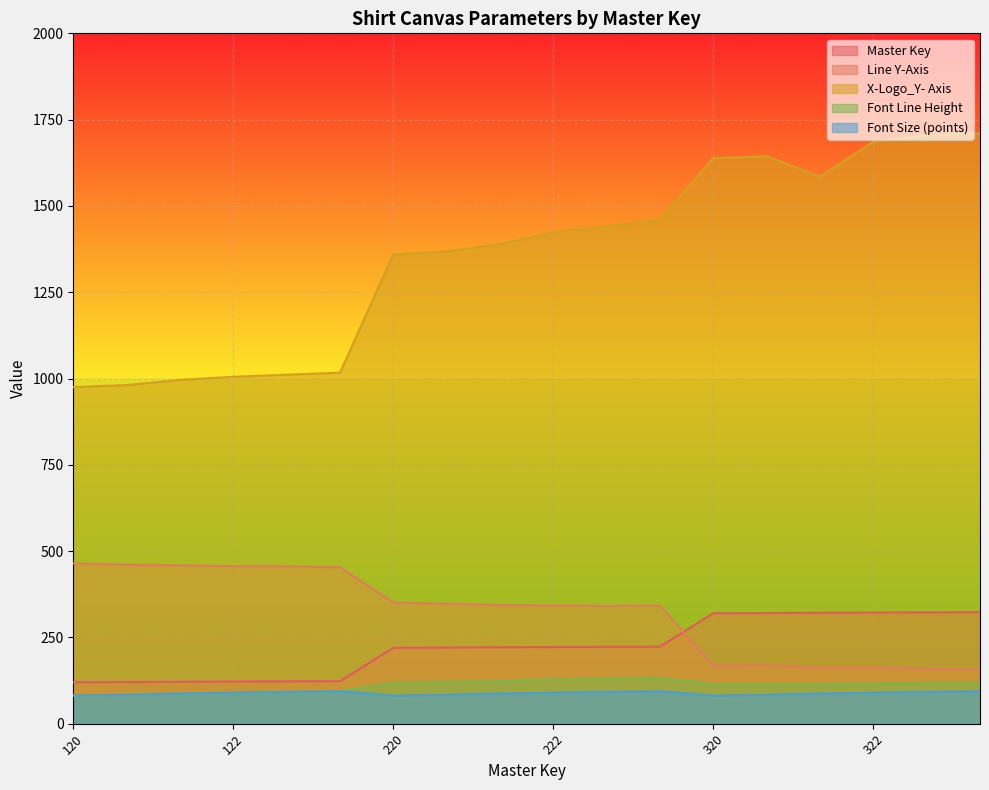

True or false: X-Logo_Y- Axis has a value of 1359.0 at 220.

True